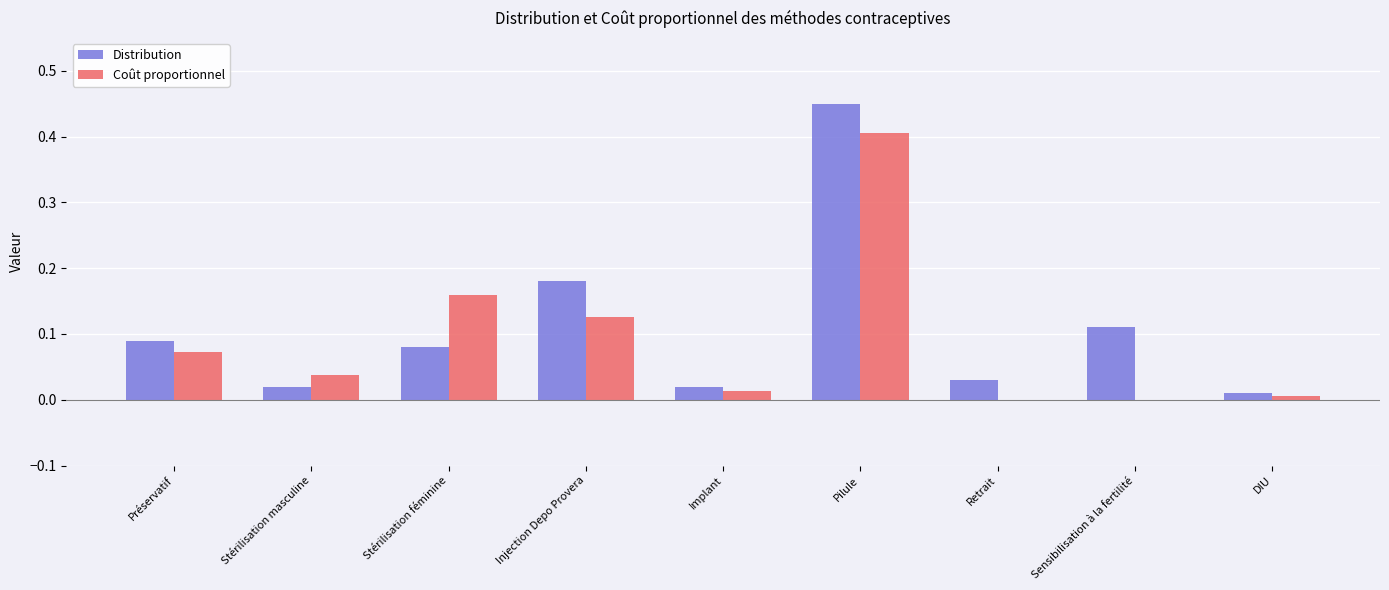

What is the sum of all Coût proportionnel values?

0.8